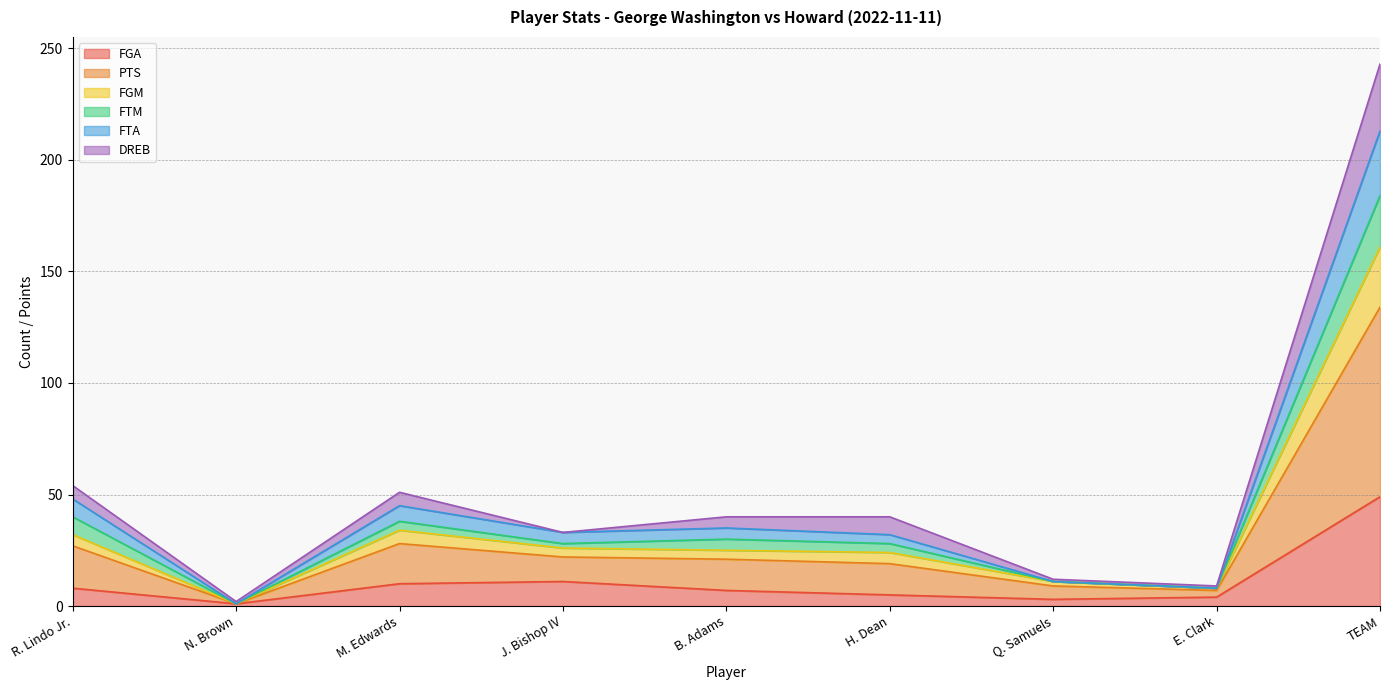

What are all the series names shown in the legend?

FGA, PTS, FGM, FTM, FTA, DREB